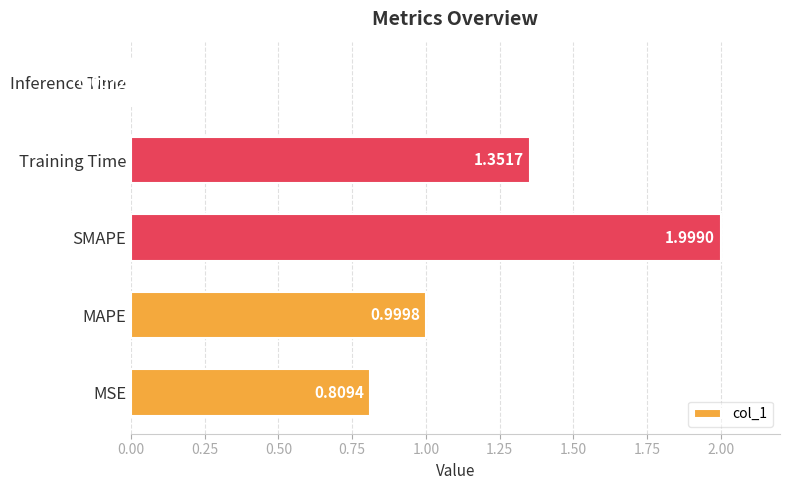

What is the sum of all values?

5.2